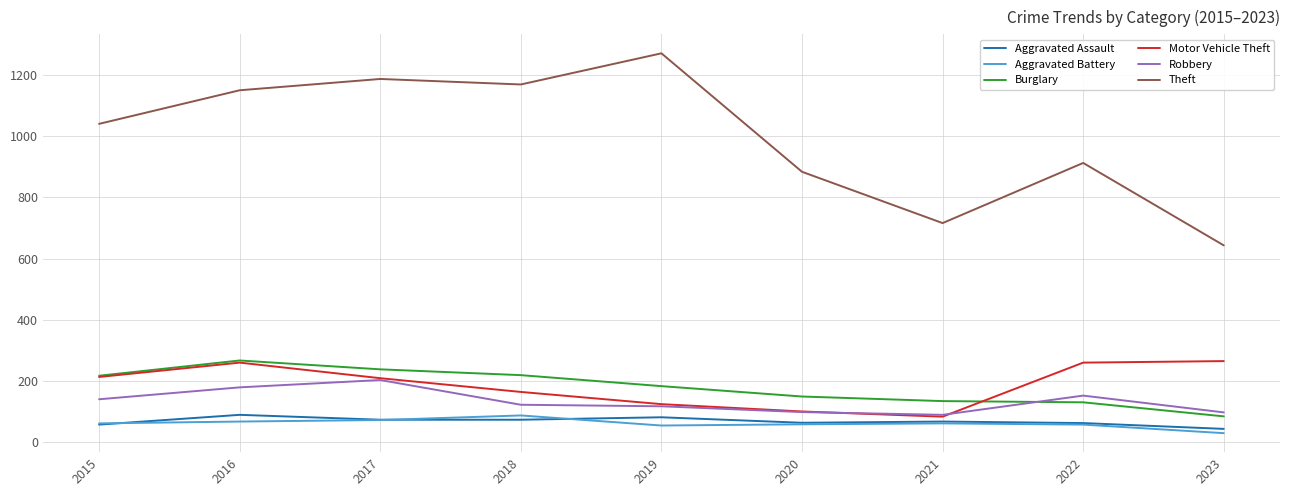

What is the difference between the second highest and minimum values in the Aggravated Battery series?

43